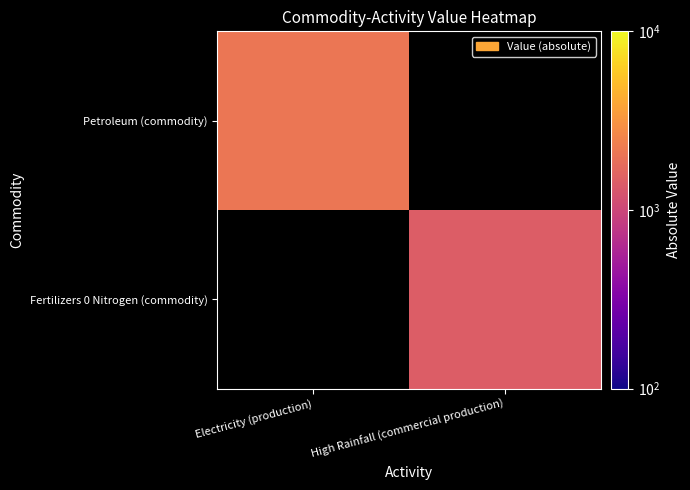

Which series has the widest spread of values?

Petroleum (commodity)